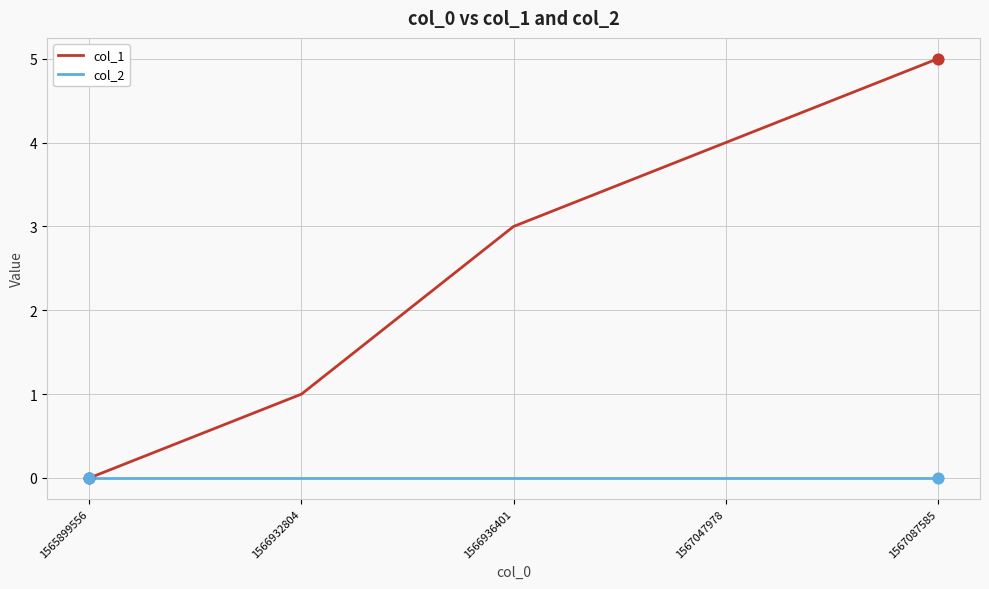

Between 1565899556 and 1567087585, which series saw the biggest shift?

col_1